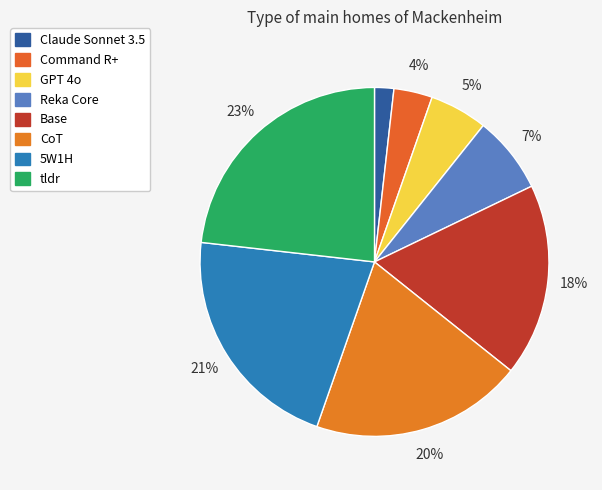

Which category has the biggest portion of the pie?

tldr